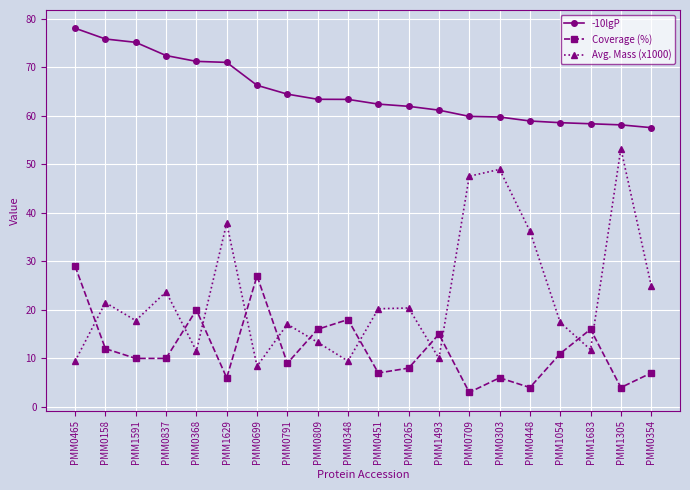

What is the label of the 1st point from the left?

PMM0465